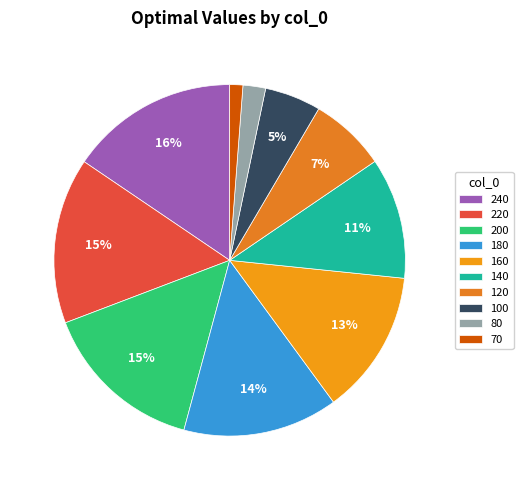

Which has a higher value, 120 or 160?

160